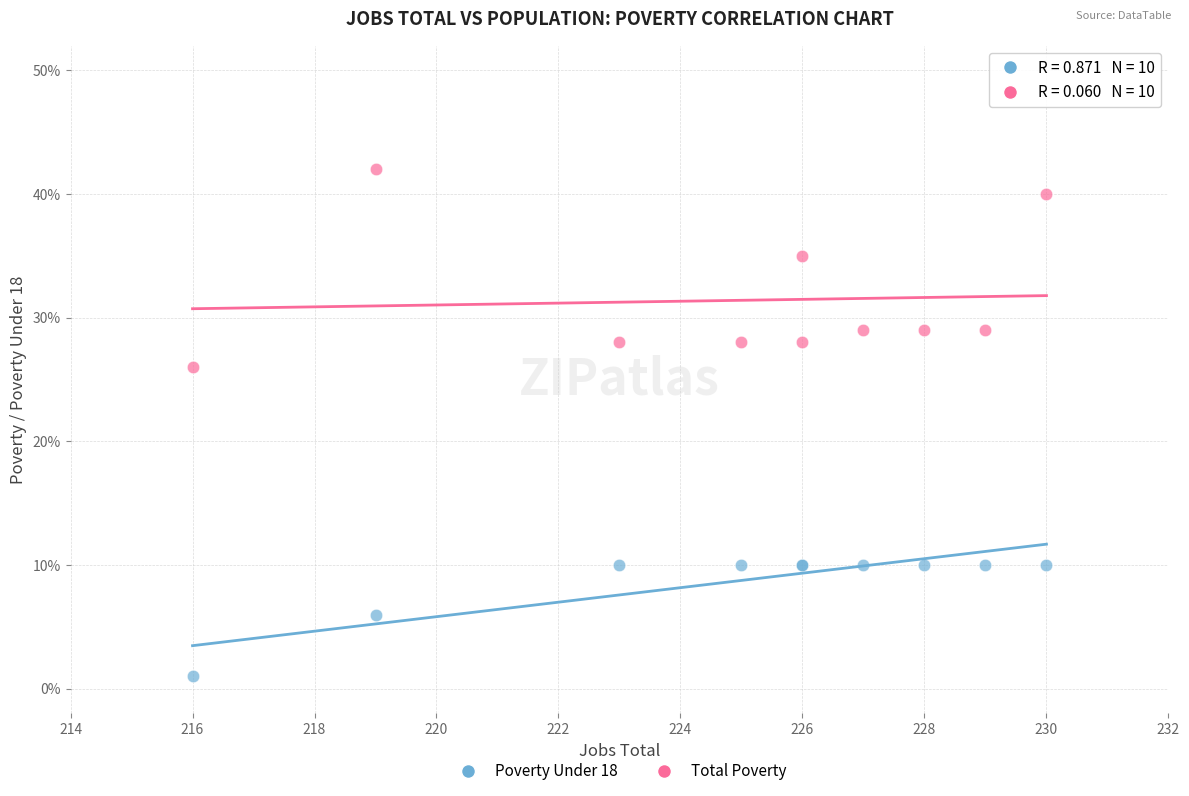

Which series has the widest spread of Y values?

Total Poverty